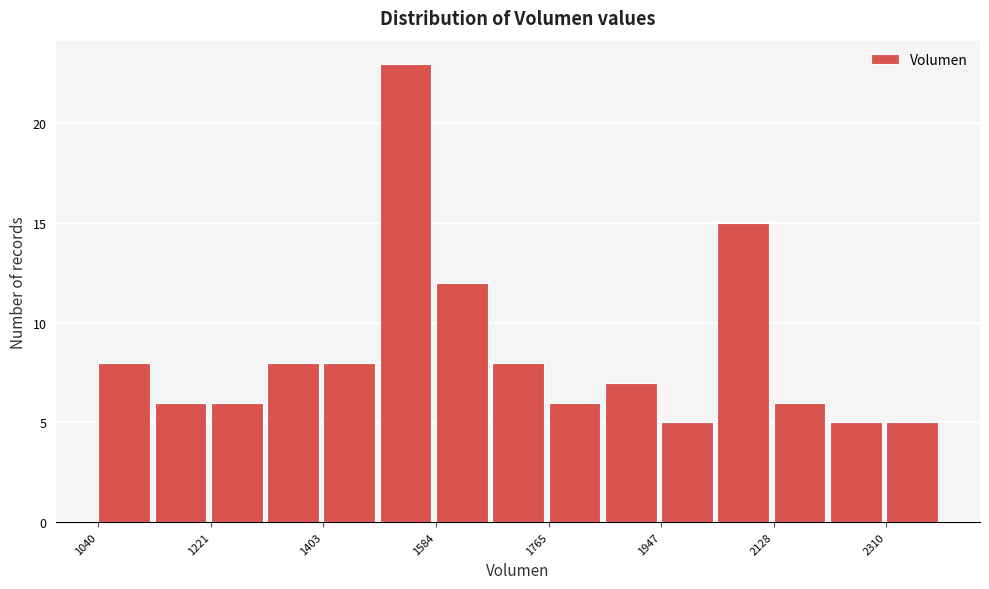

How tall is the bar that spans 2220 to 2300 on the x-axis? Neither the bar edges nor the heights are printed on the chart, so give them approximately, as read against the axes.

5